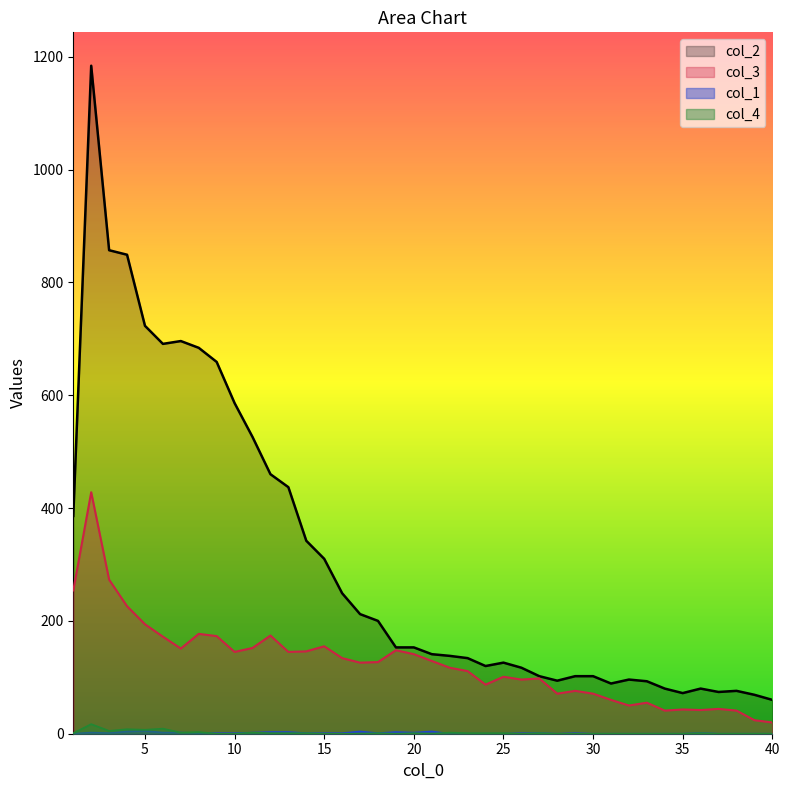

Which series has the widest spread of values?

col_2